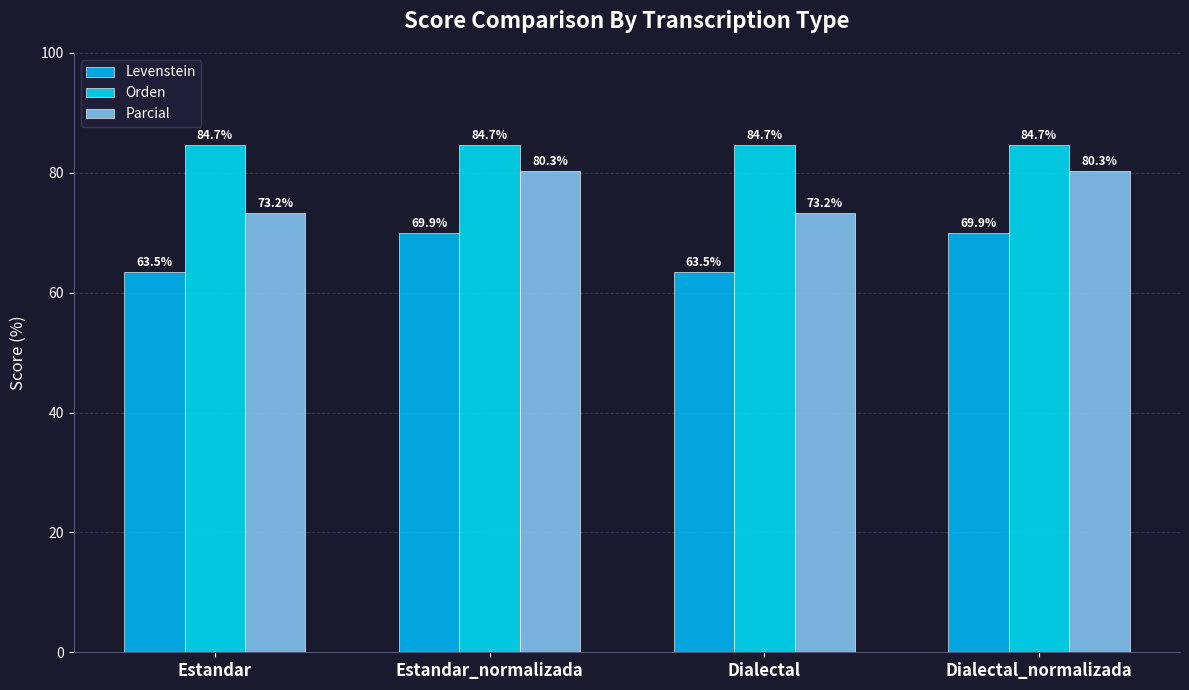

What are all the series names shown in the legend?

Levenstein, Orden, Parcial